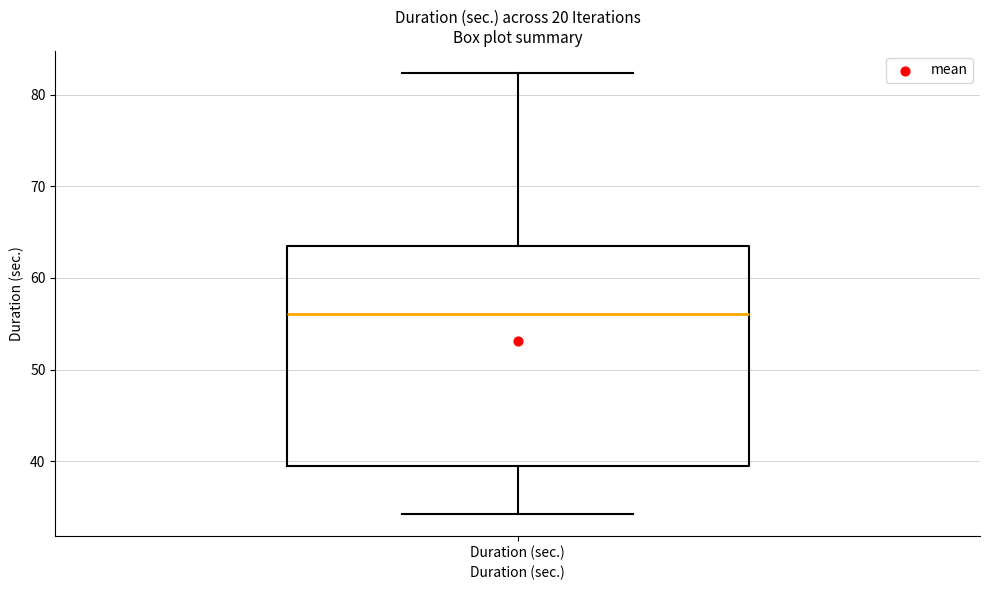

Read this box plot against the y-axis: the position of the median line, the range covered by the box, and the ends of both whiskers. The values are not printed on the chart, so give them approximately, as read against the axis.

median 56, box 40 to 64, whiskers 34 to 82